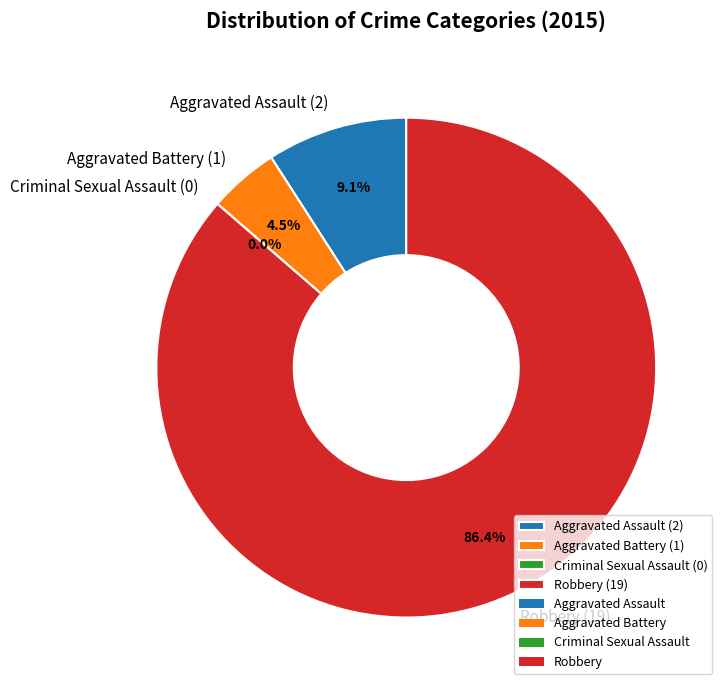

How many segments does this pie chart have?

4